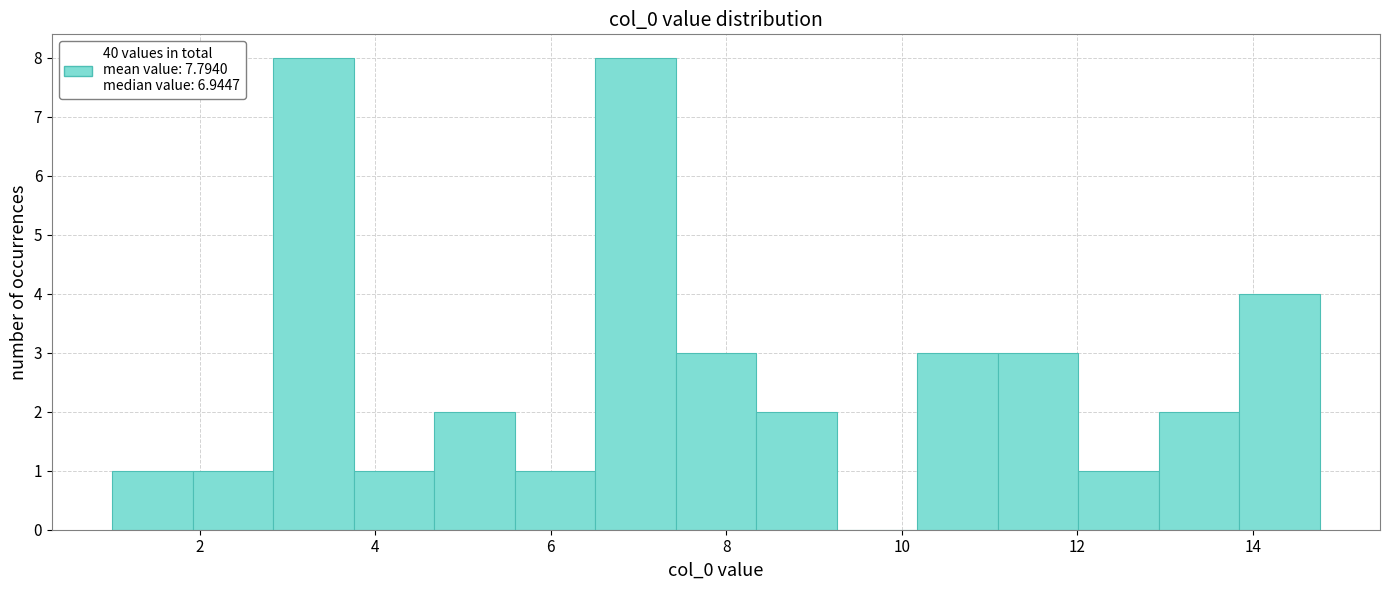

Reading left to right, transcribe this chart: for each bar, give the range it covers on the x-axis and its height. Neither the bar edges nor the heights are printed on the chart, so give them approximately, as read against the axes.

1.0 to 2.0: 1
2.0 to 2.8: 1
2.8 to 3.8: 8
3.8 to 4.6: 1
4.6 to 5.6: 2
5.6 to 6.6: 1
6.6 to 7.4: 8
7.4 to 8.4: 3
8.4 to 9.2: 2
9.2 to 10.2: 0
10.2 to 11.0: 3
11.0 to 12.0: 3
12.0 to 13.0: 1
13.0 to 13.8: 2
13.8 to 14.8: 4